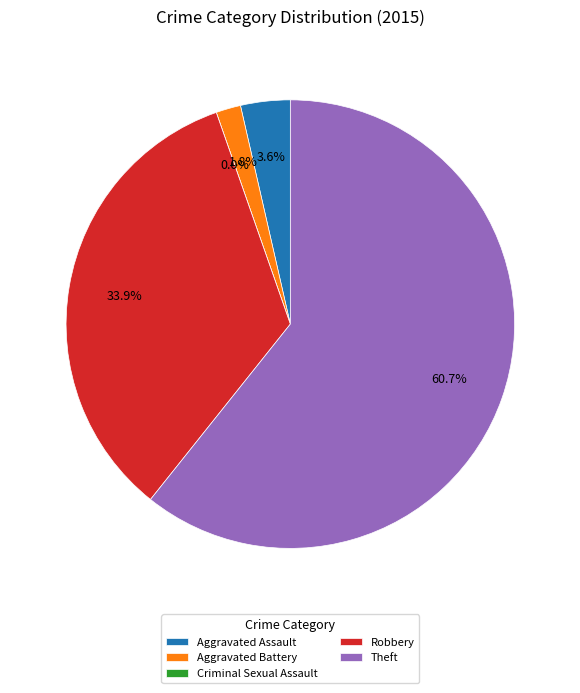

Is it true that Theft is 61% of the pie?

True